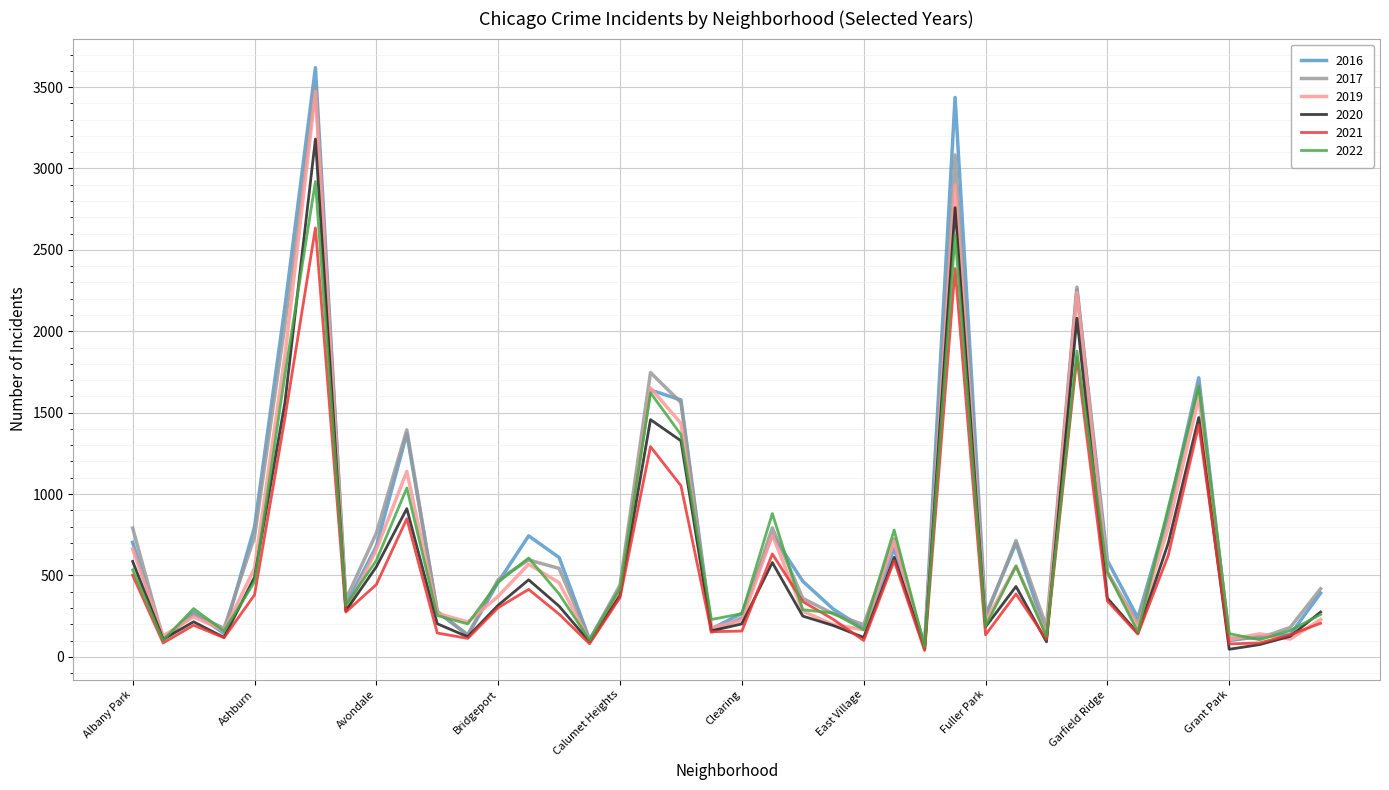

Which series has the largest range (max minus min)?

2016